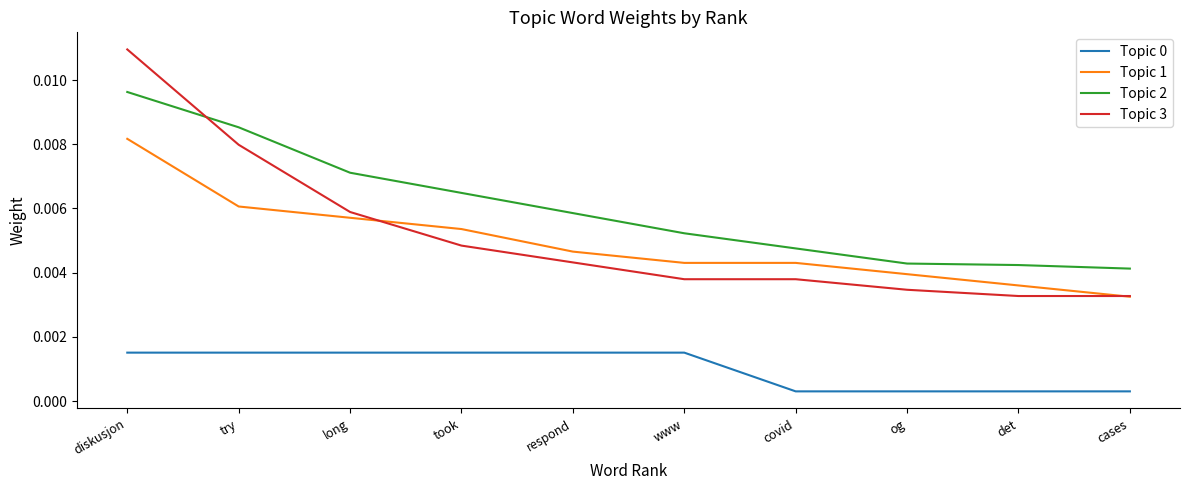

Is this an area chart (filled region under the line)?

No